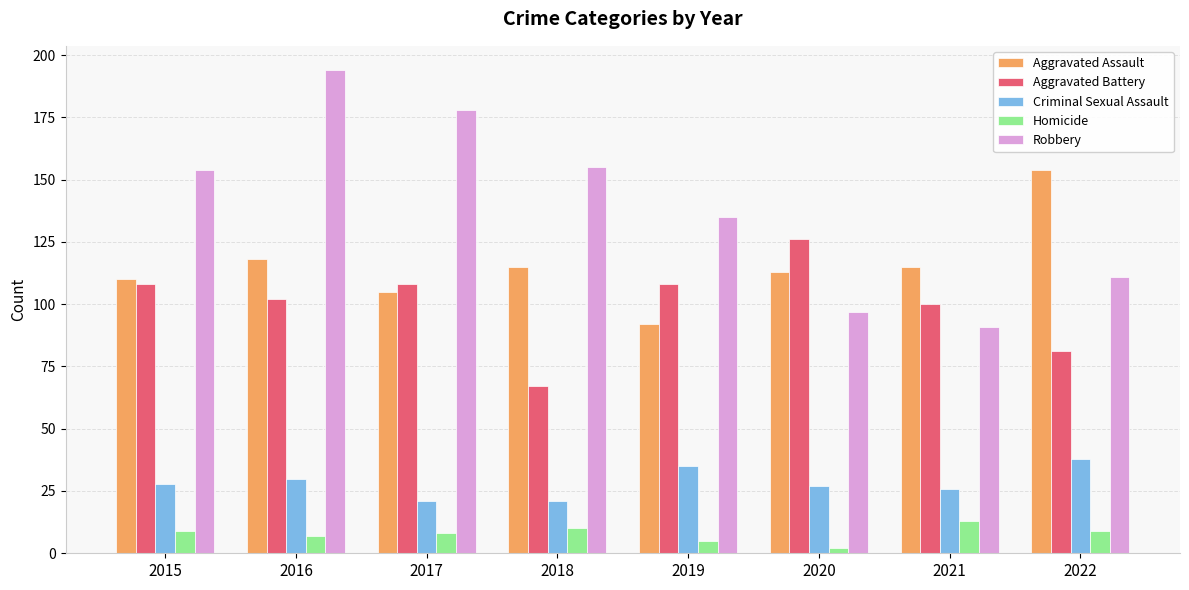

What is the difference between the Criminal Sexual Assault values at 2017 and 2021?

5